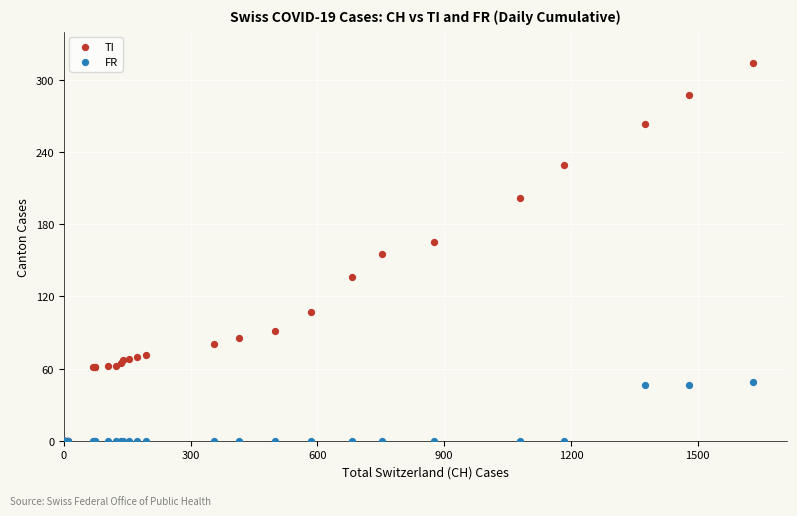

What are all the series names shown in the legend?

TI, FR